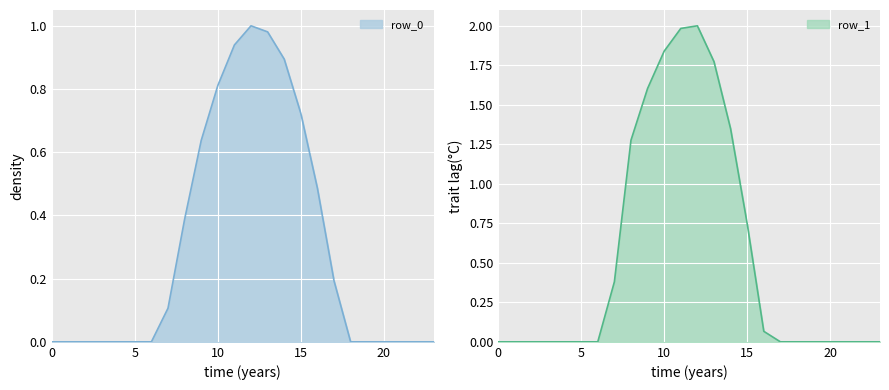

What are all the series names shown in the legend?

row_0, row_1